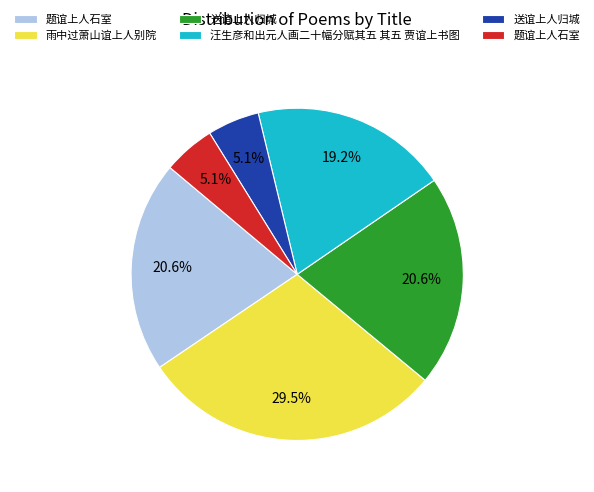

Is there any slice that represents more than half of the pie?

No